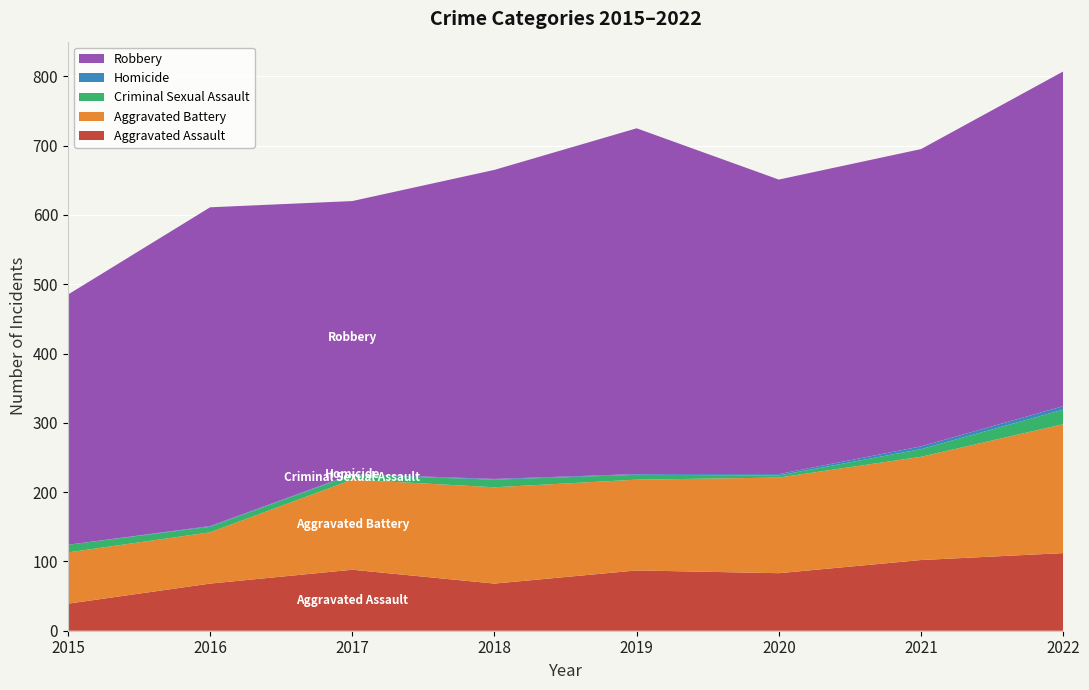

Reading right to left, list all the values displayed in this chart.

Aggravated Assault: 112	102	83	87	68	88	68	39
Aggravated Battery: 186	149	138	131	139	130	74	74
Criminal Sexual Assault: 21	11	3	7	11	7	8	11
Homicide: 5	4	2	1	1	1	1	0
Robbery: 483	429	425	499	446	394	460	361